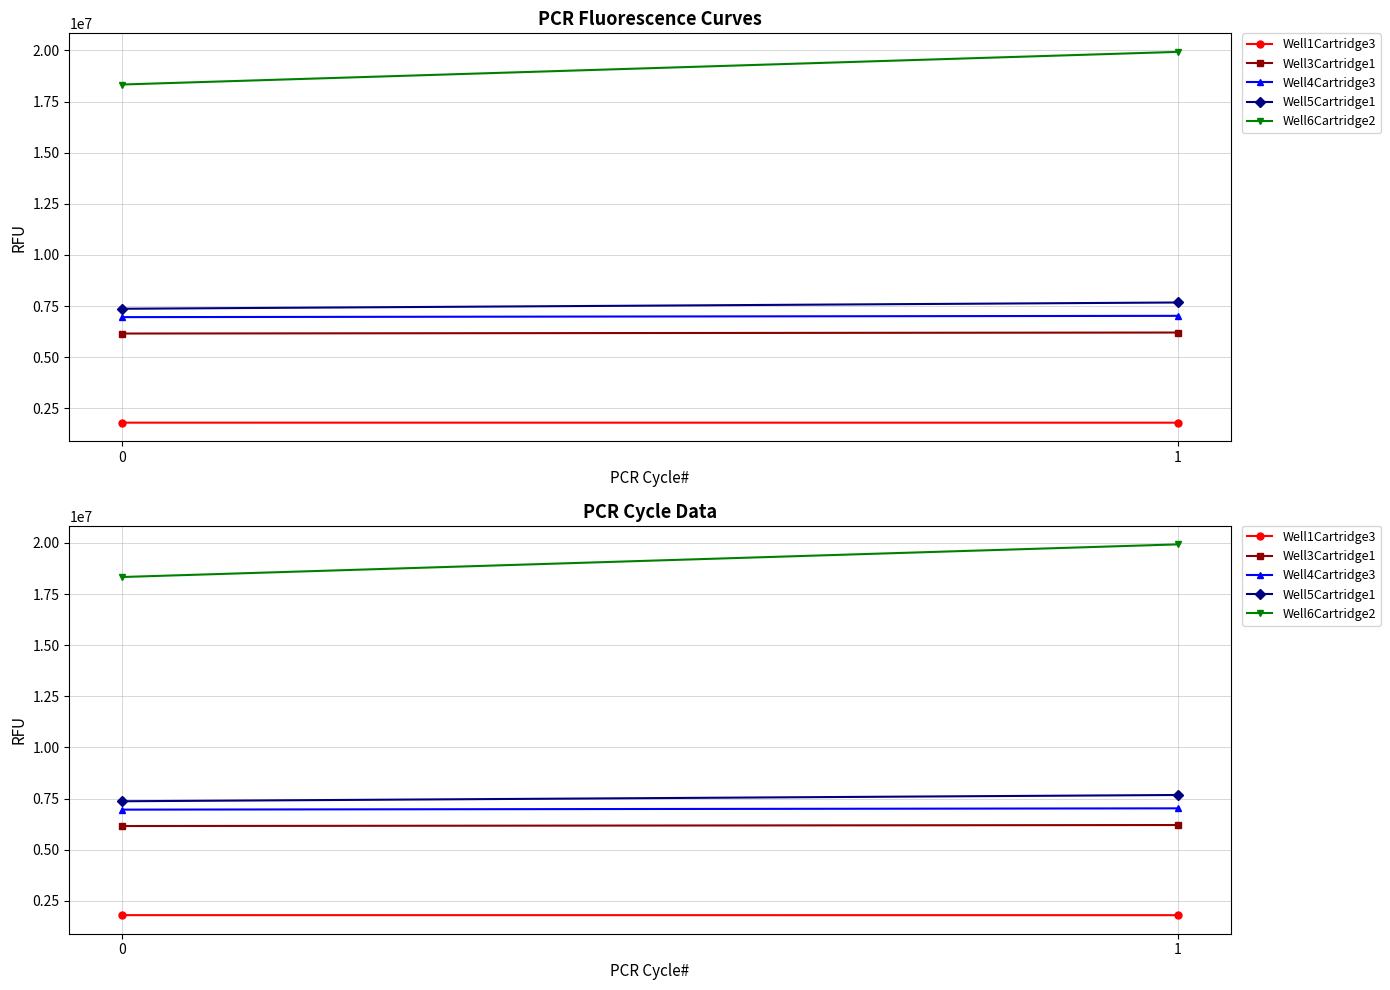

What is the value of the Well4Cartridge3 point at the 1st from the left?

6959053